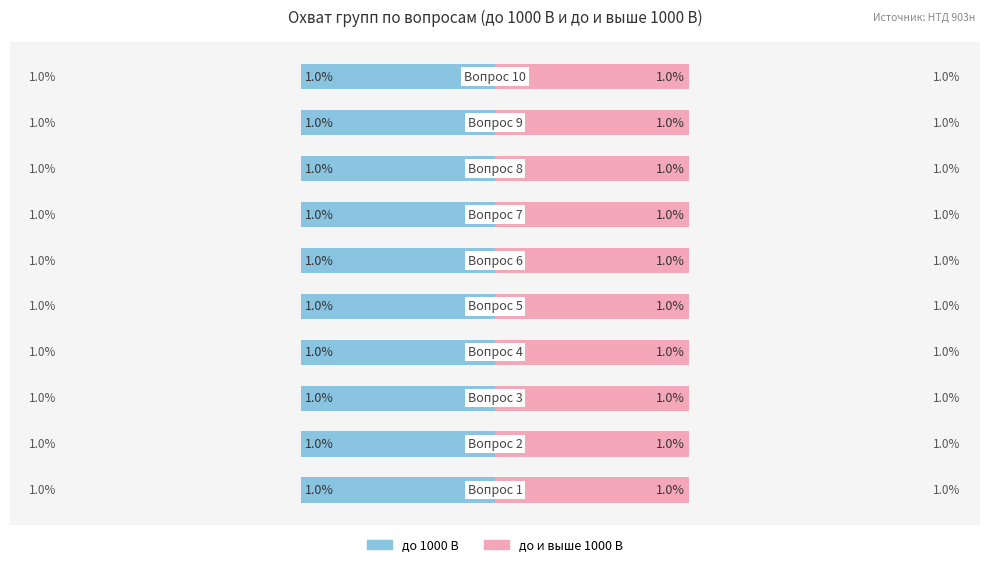

Are the bars horizontal?

Yes